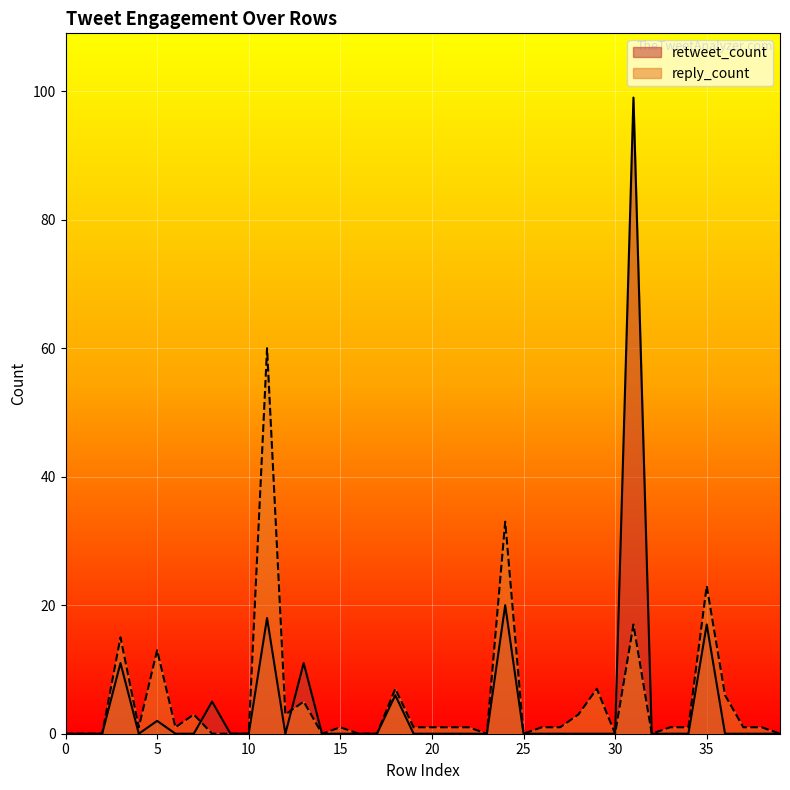

At which category does retweet_count reach its first local valley?

4